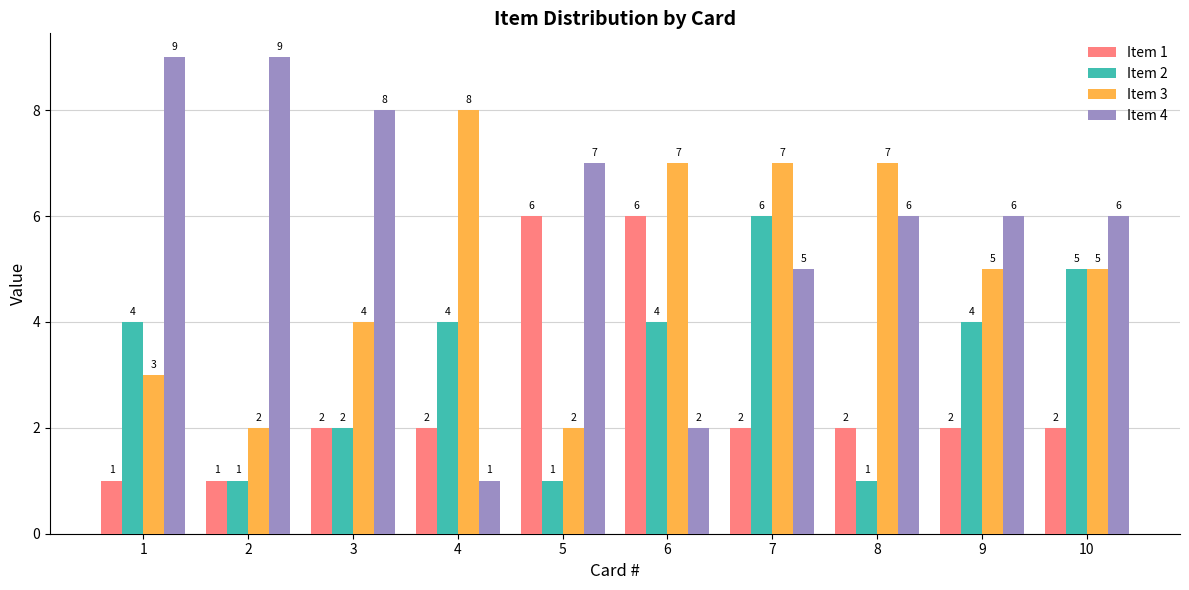

Is it true that Item 3 equals 1 at 5?

False